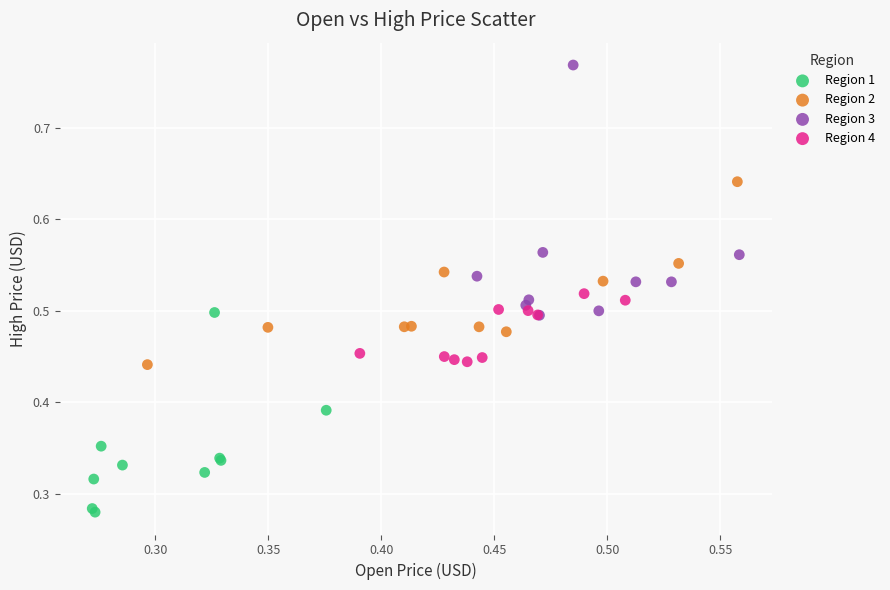

Which series has the widest spread of Y values?

Region 3